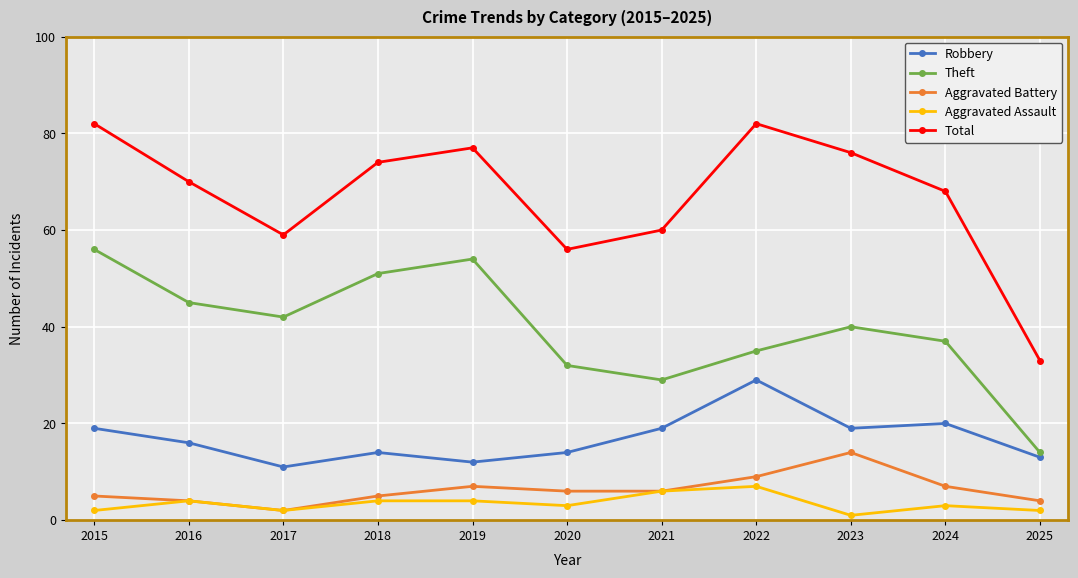

Where is the first local maximum for Theft?

2019